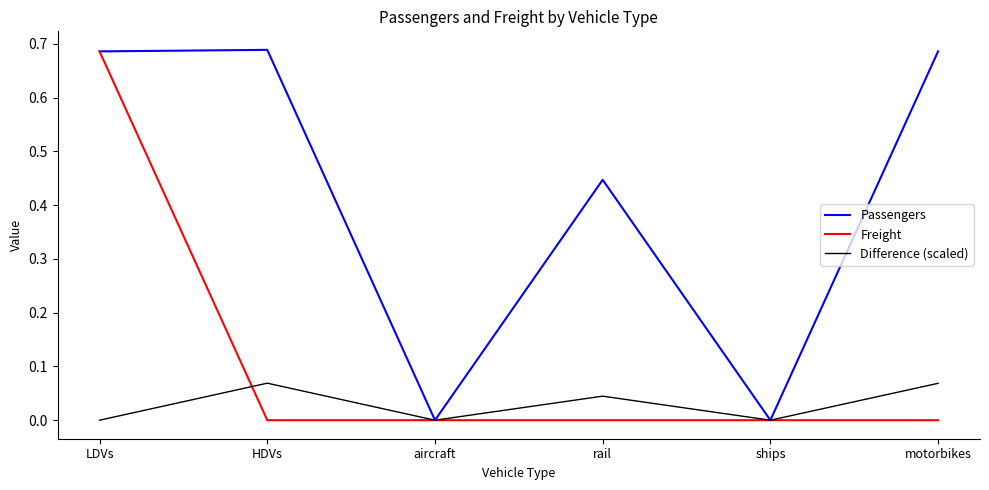

Is it true that Freight equals -0.4 at aircraft?

False